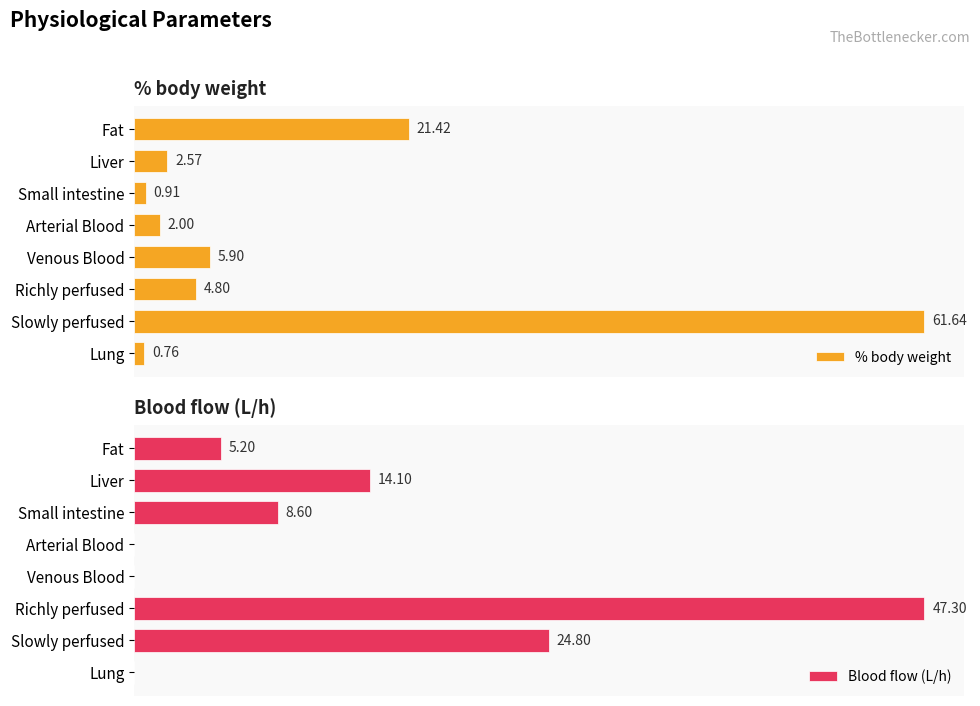

What is the difference between the maximum and second lowest values in the Blood flow (L/h) series?

47.3